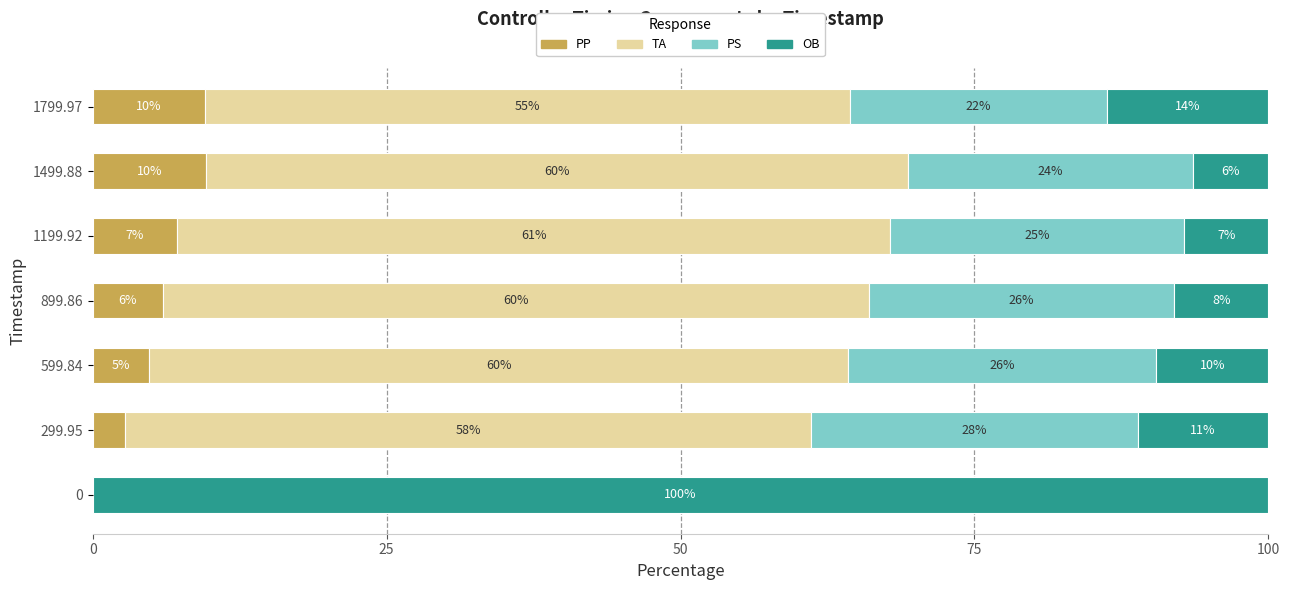

Is it true that PP equals 6.0 at 899.86?

True